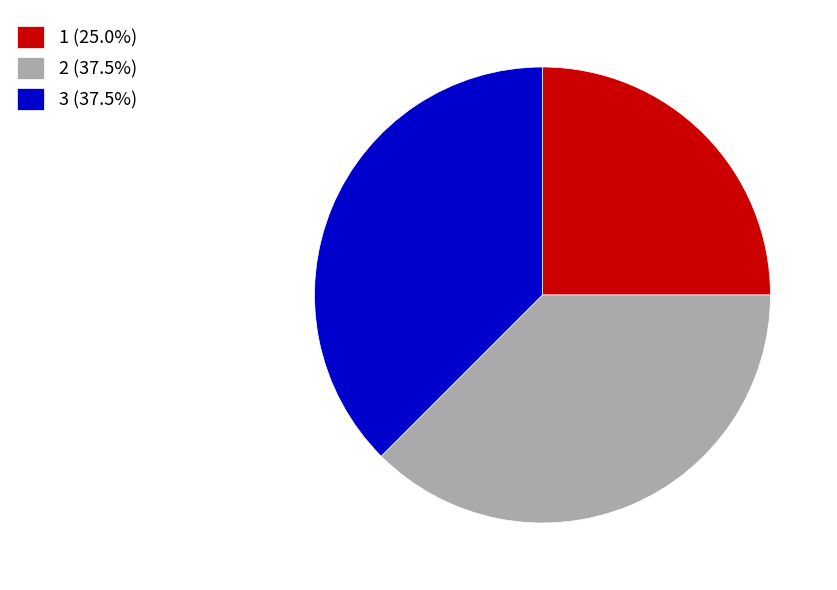

Does 1 (25.0%) represent more than half of the total?

No